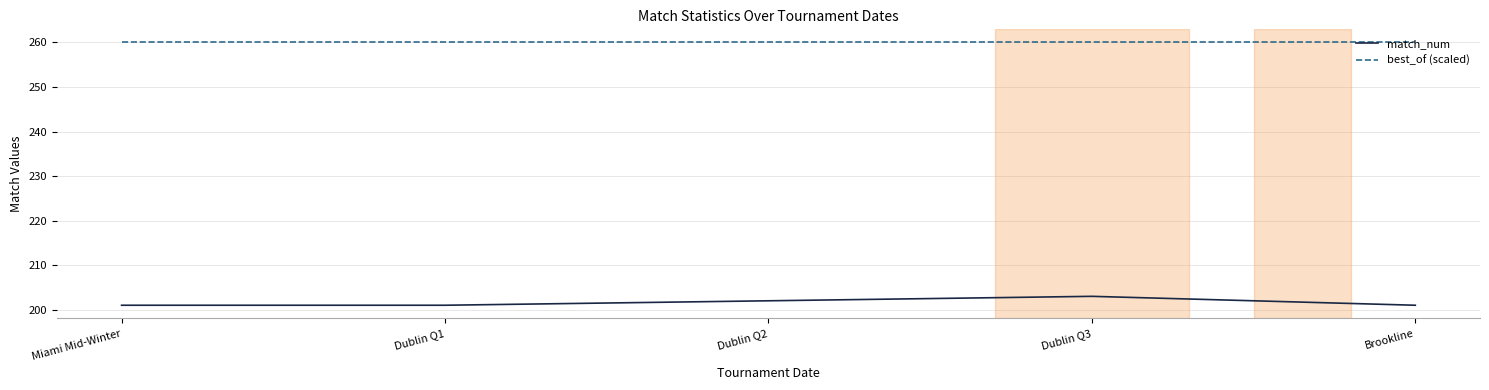

What is the lowest value of the match_num series?

201